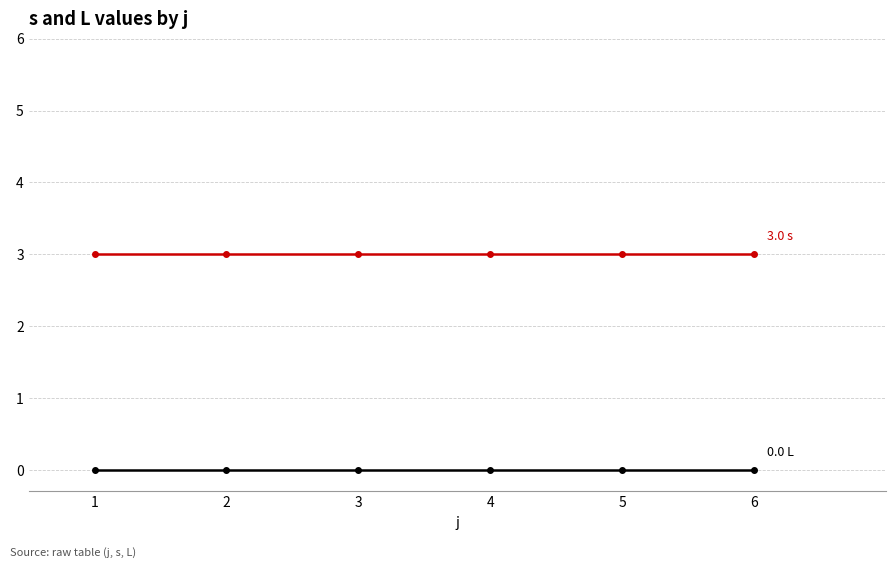

Does the chart have visible grid lines?

Yes